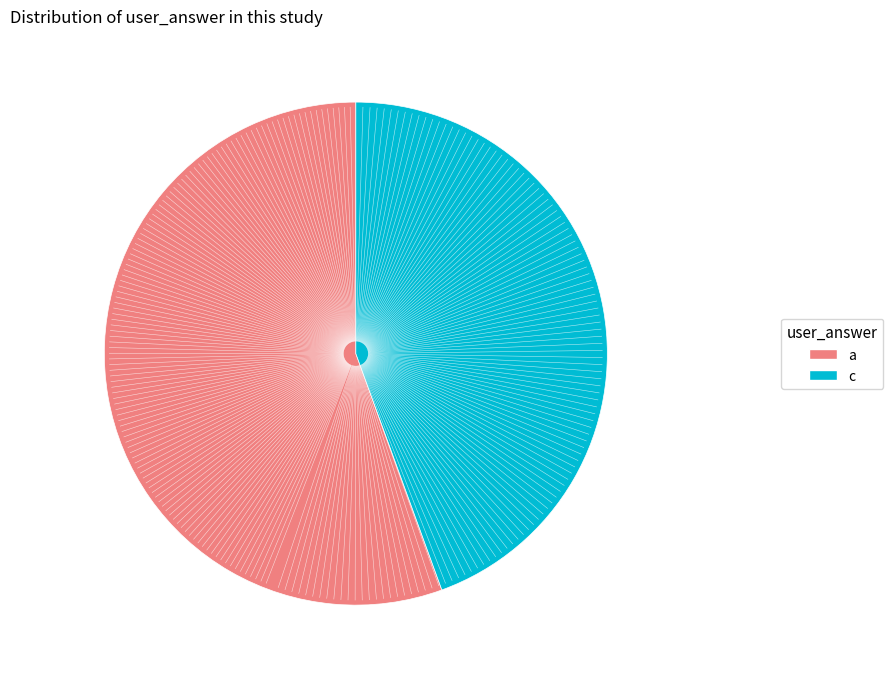

Is there a majority slice in this chart?

Yes